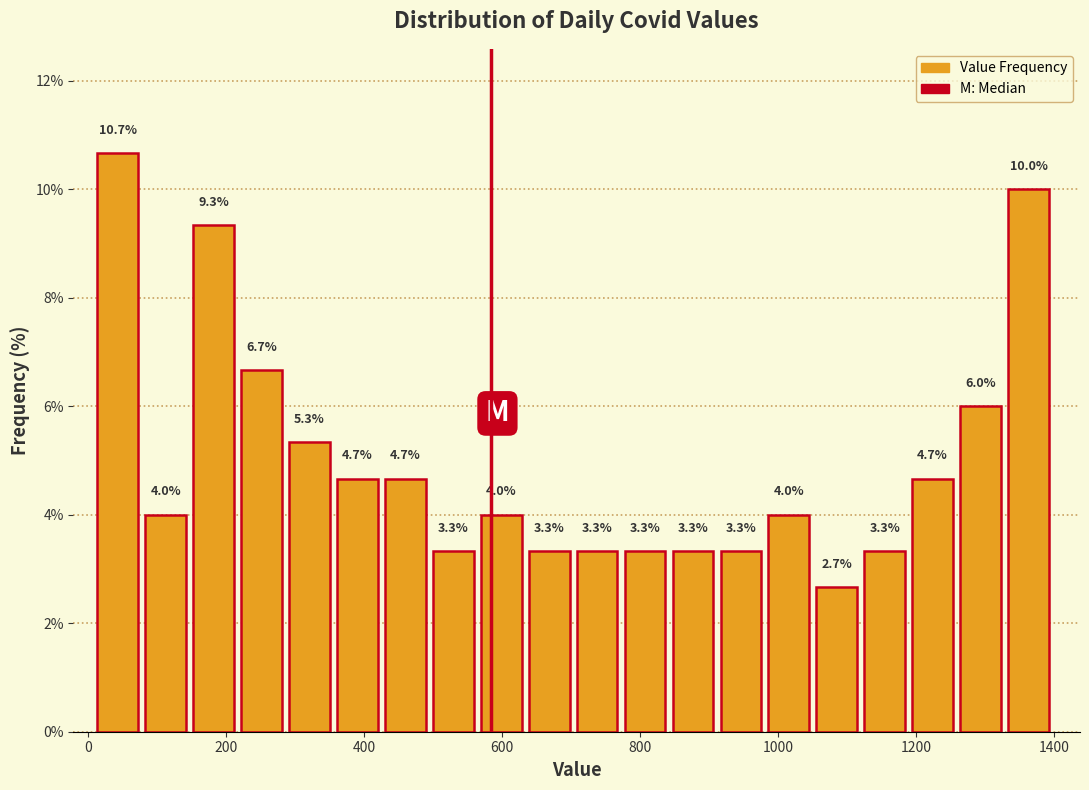

Around what value on the x-axis is the tallest bar? Give the approximate position of its centre, as read against the axis.

40